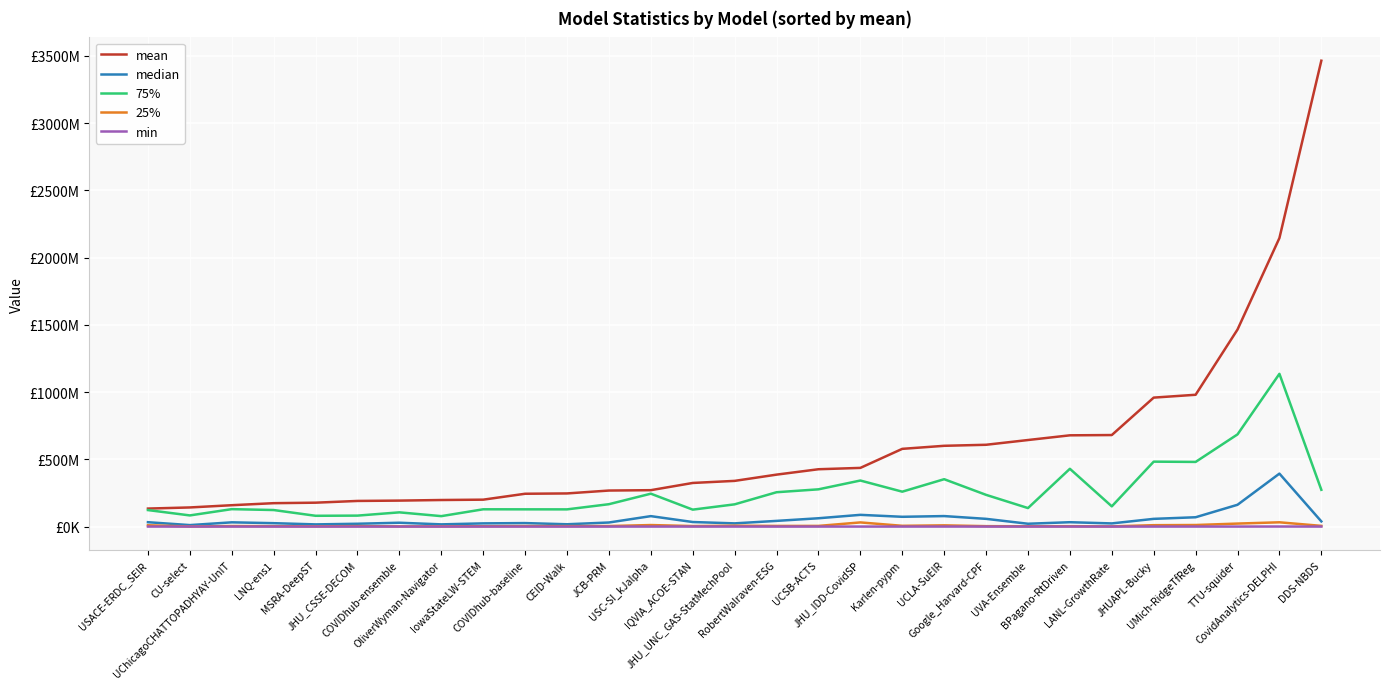

The 25% series shows 1278635.0 at IowaStateLW-STEM. True or false?

False